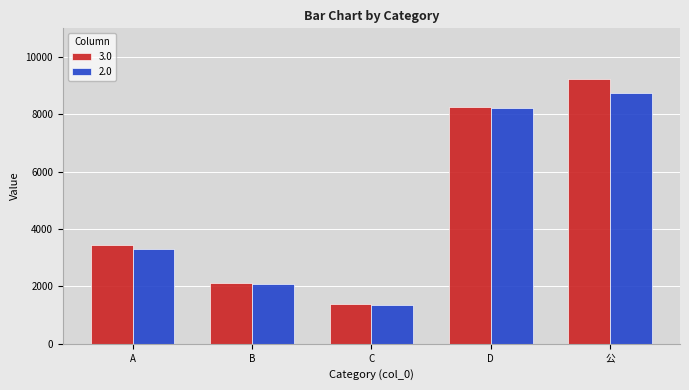

What is the average value of the 2.0 series?

4740